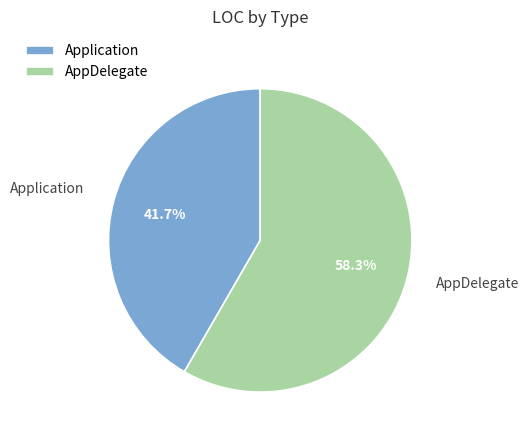

Is there any slice that represents more than half of the pie?

Yes